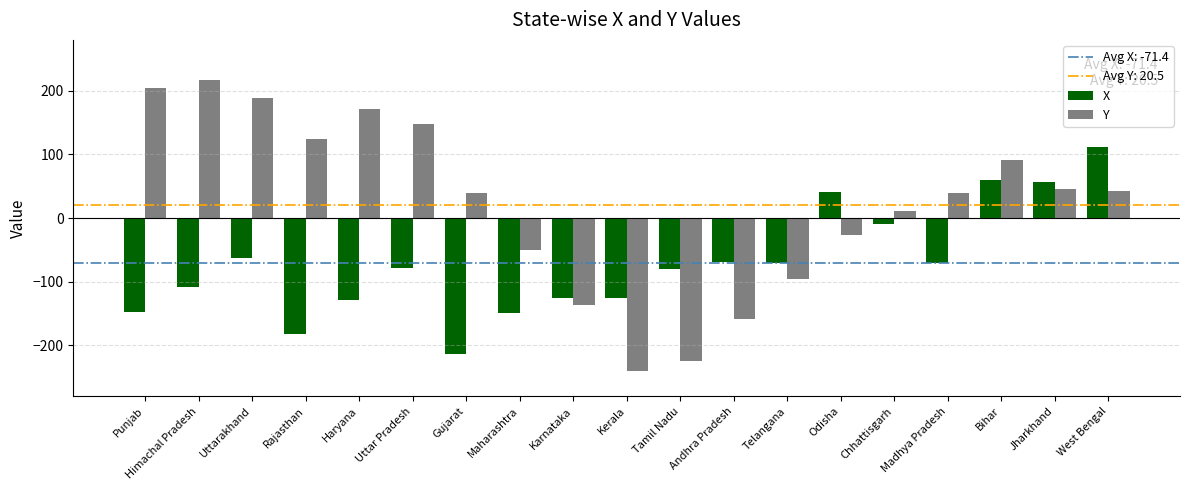

Rank the series by their average value, from highest to lowest.

Y, X